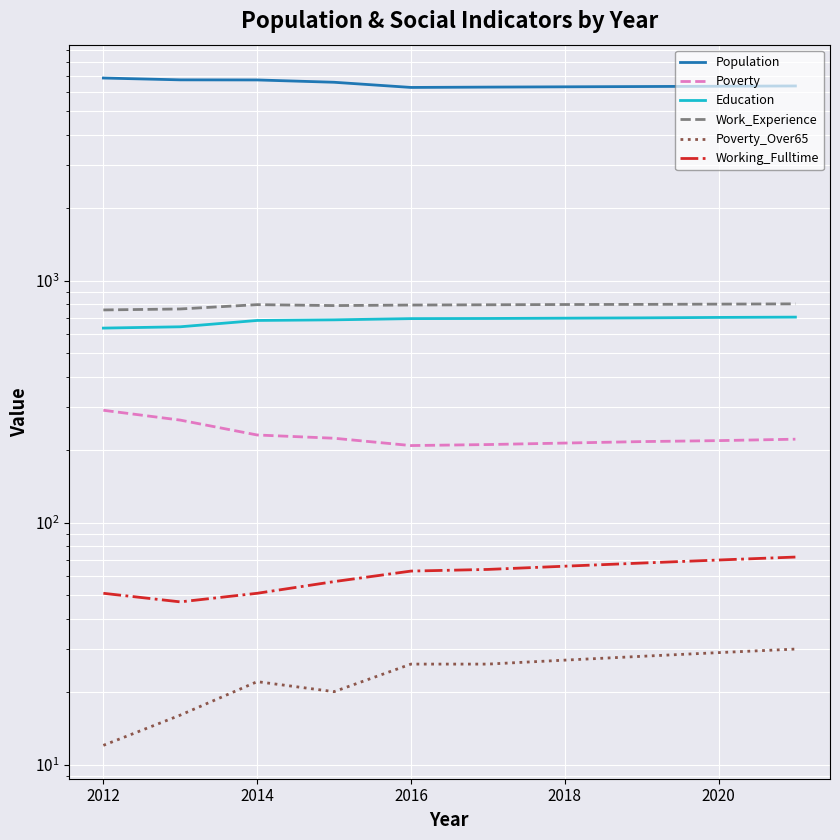

Reading left to right, what are all the values shown in this chart?

Population: 6868	6750	6744	6597	6280	6300	6317	6334	6352	6369
Poverty: 291	265	230	223	208	210	213	216	218	221
Education: 636	644	684	688	696	697	699	701	704	706
Work_Experience: 756	763	795	788	792	794	796	797	799	801
Poverty_Over65: 12	16	22	20	26	26	27	28	29	30
Working_Fulltime: 51	47	51	57	63	64	66	68	70	72